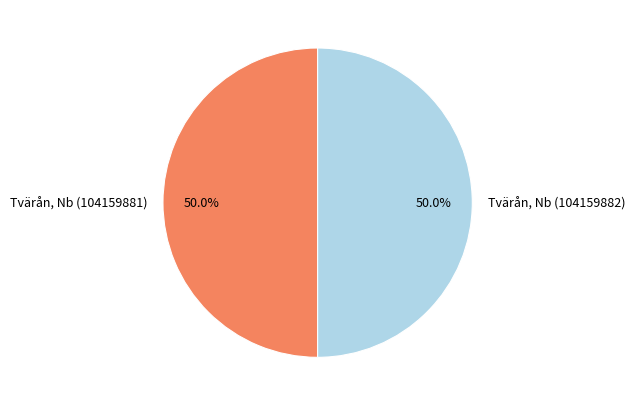

What is the ratio of the value at Tvärån, Nb (104159881) to the value at Tvärån, Nb (104159882)?

1.0